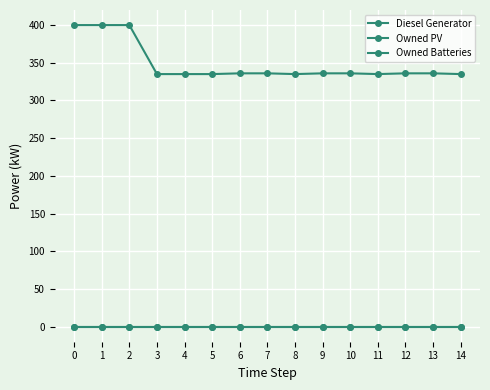

What is the total value across all series at 6?

336.0